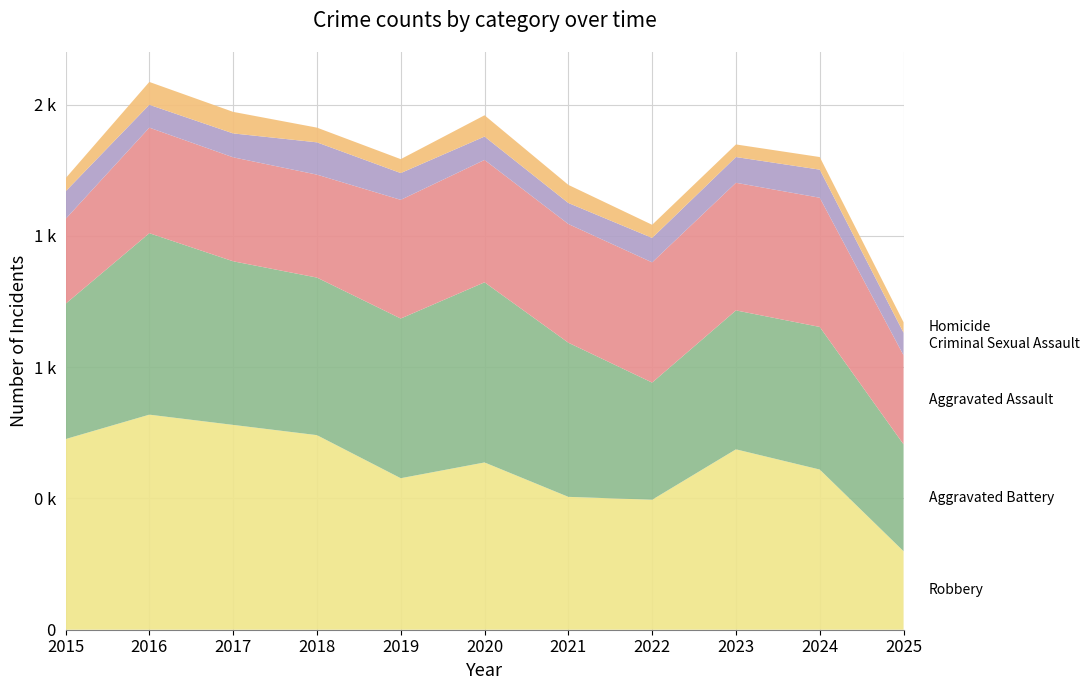

Reading left to right, transcribe all the data shown in this chart.

Aggravated Assault: 2015=323	2016=402	2017=396	2018=392	2019=452	2020=466	2021=452	2022=458	2023=486	2024=492	2025=339
Aggravated Battery: 2015=515	2016=691	2017=623	2018=600	2019=608	2020=686	2021=587	2022=446	2023=529	2024=543	2025=407
Criminal Sexual Assault: 2015=105	2016=87	2017=91	2018=123	2019=102	2020=89	2021=80	2022=93	2023=98	2024=107	2025=86
Homicide: 2015=50	2016=87	2017=82	2018=56	2019=53	2020=81	2021=69	2022=50	2023=48	2024=48	2025=40
Robbery: 2015=726	2016=819	2017=780	2018=741	2019=577	2020=637	2021=506	2022=495	2023=687	2024=610	2025=299